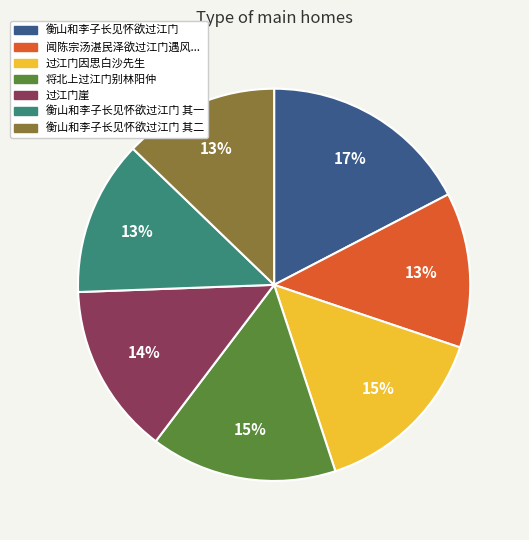

To the nearest percent, what is the average slice percentage?

14%